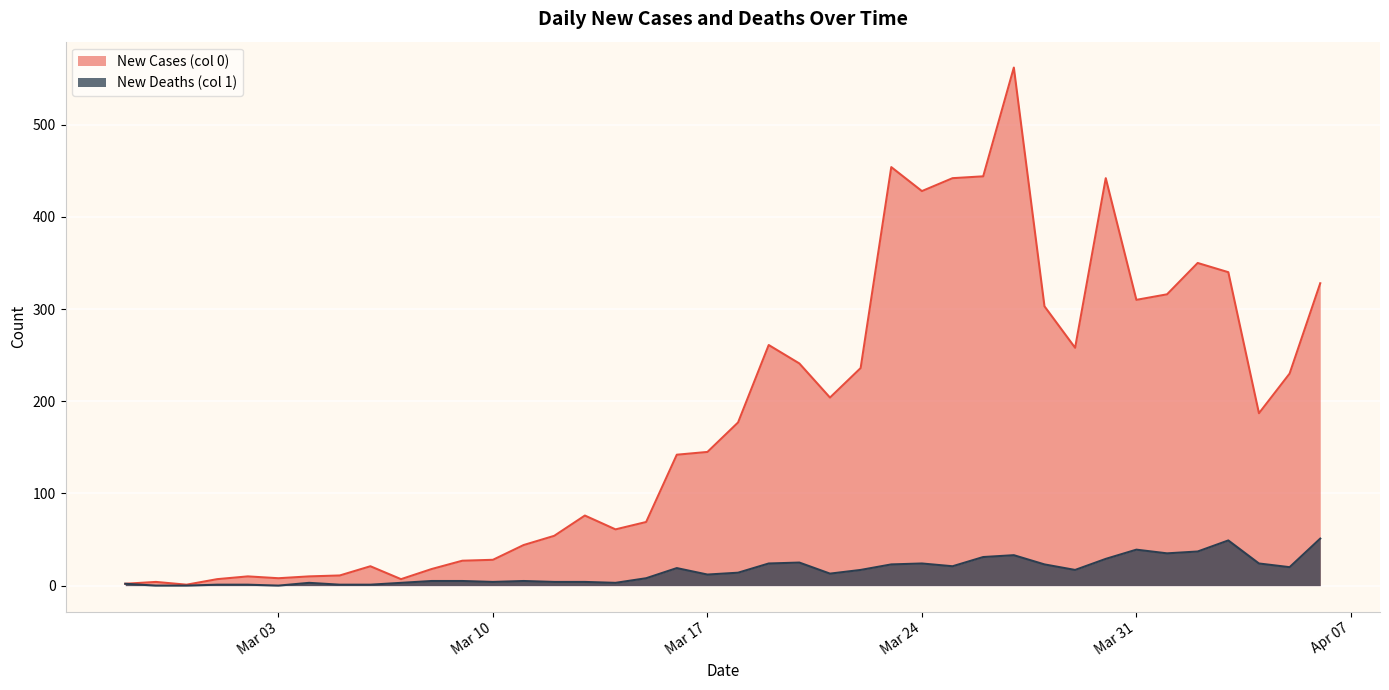

What is the difference between the New Cases (col 0) values at 2020-03-11 and 2020-04-04?

143